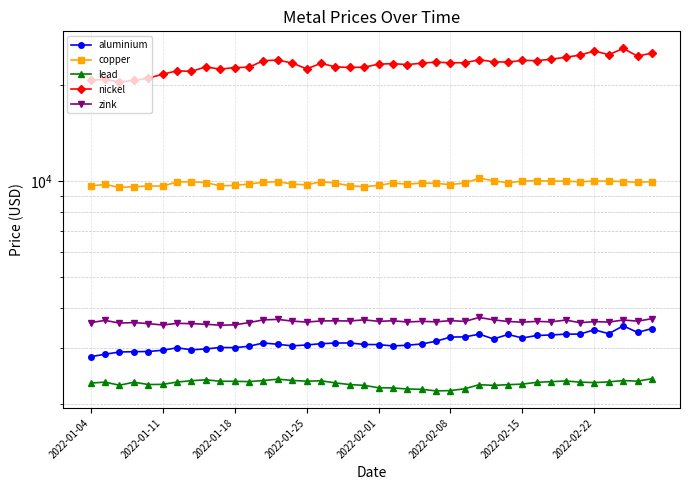

What position from the right is 31?

9